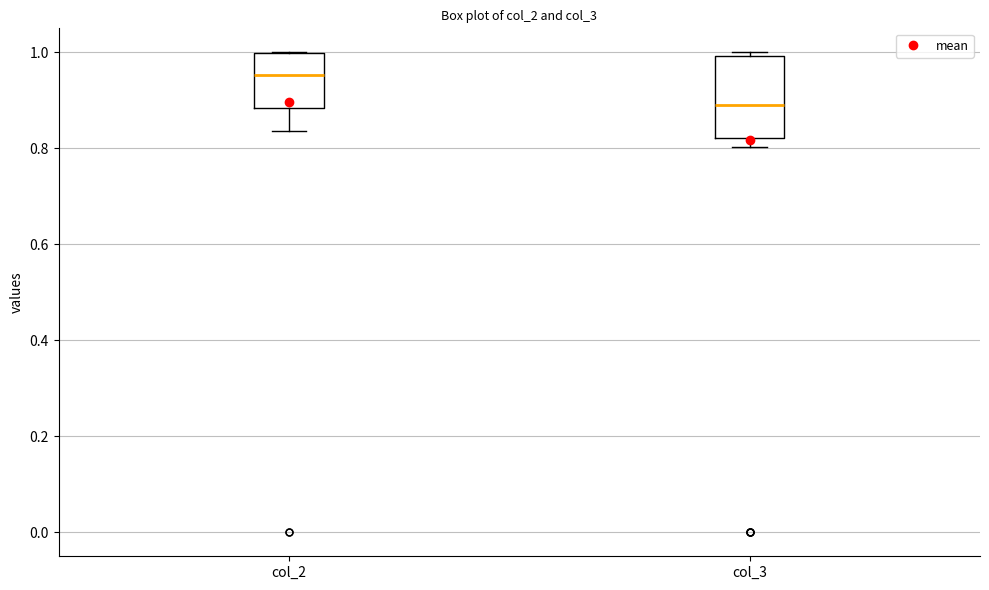

Where does the lower whisker of the box for col_2 end on the y-axis? The values are not printed on the chart, so give them approximately, as read against the axis.

0.84